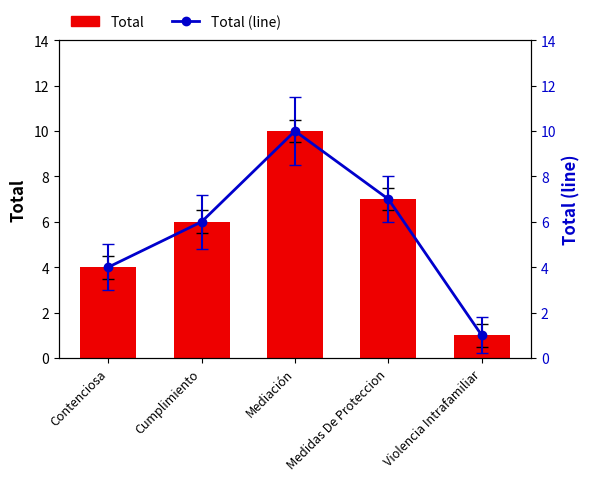

Between Mediación and Violencia Intrafamiliar, which is larger?

Mediación